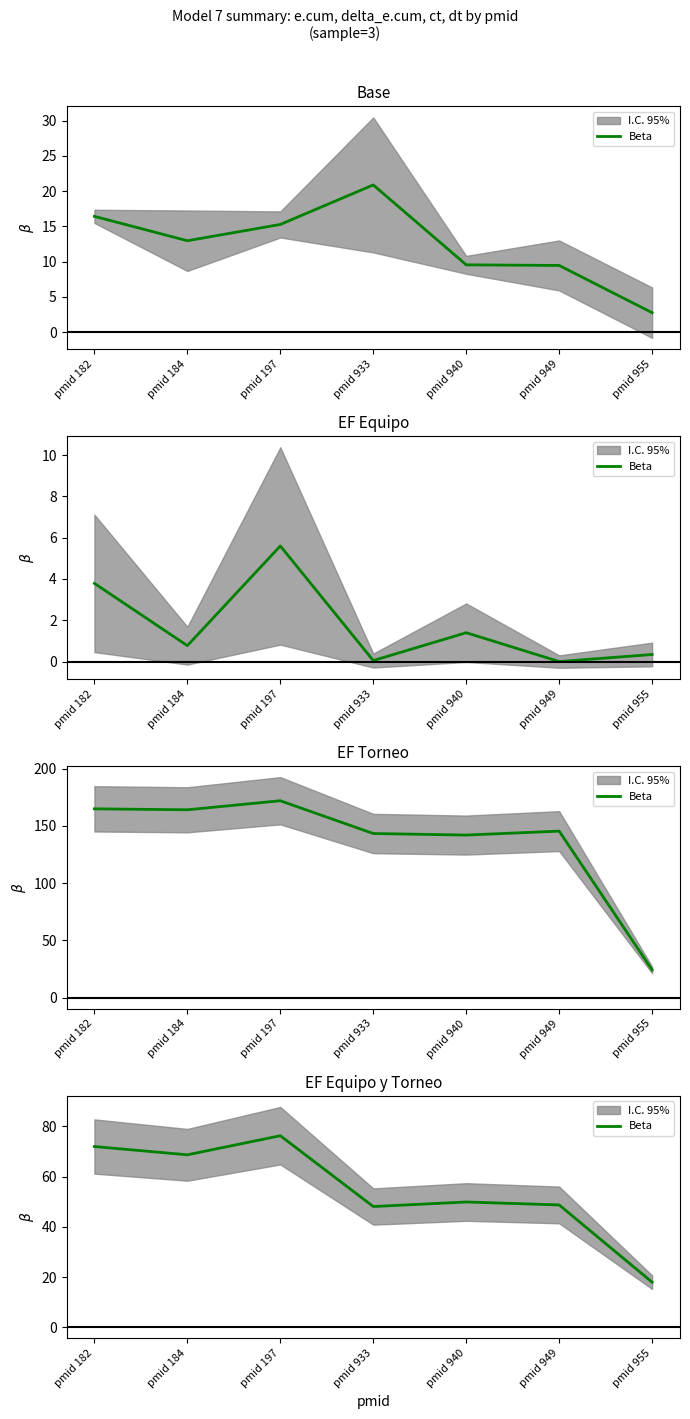

List the labels in order of value, largest first.

pmid 197, pmid 182, pmid 184, pmid 940, pmid 949, pmid 933, pmid 955